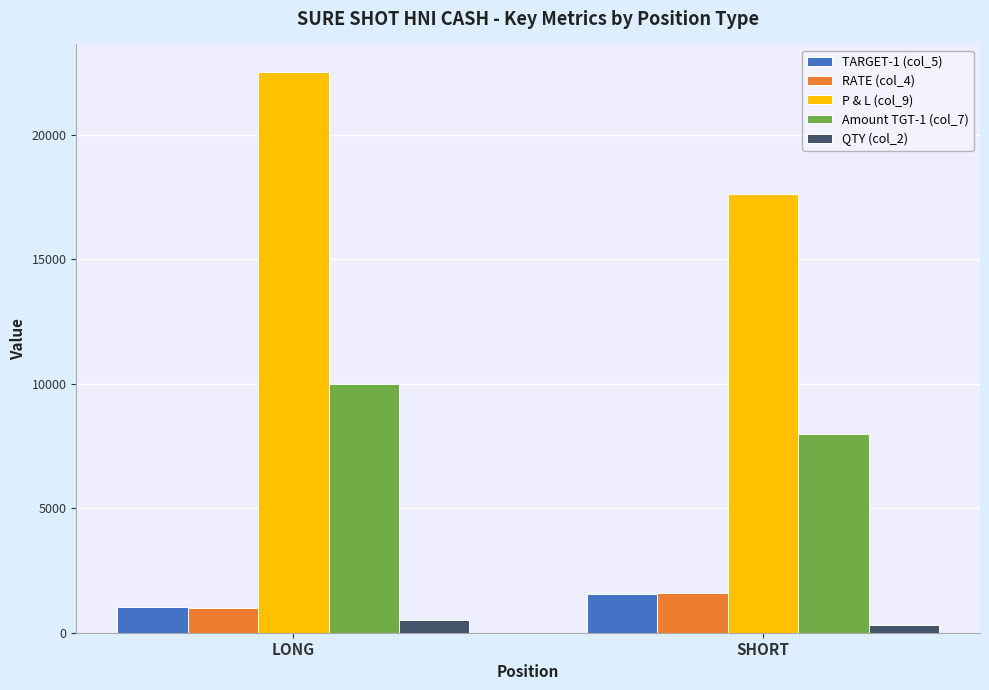

What is the maximum value shown in the chart?

22500